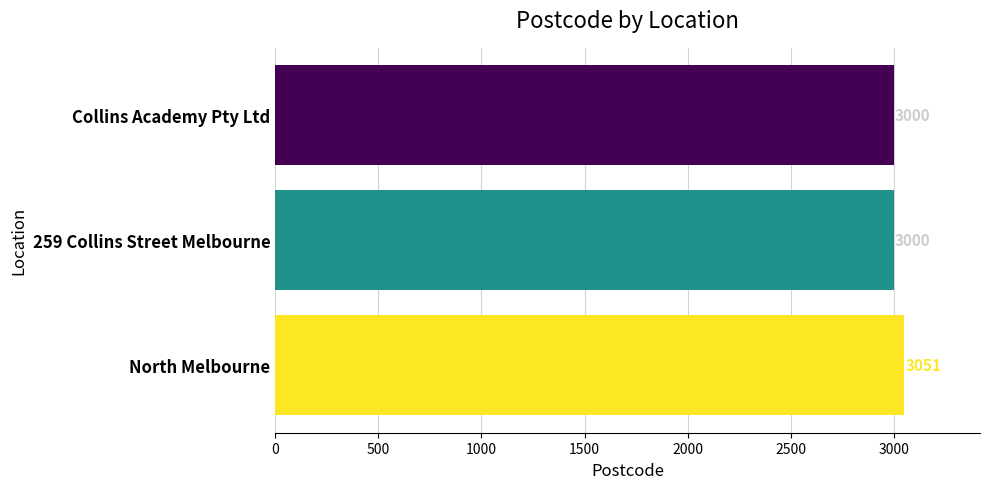

Is it true that the value at 259 Collins Street Melbourne is 3000?

True